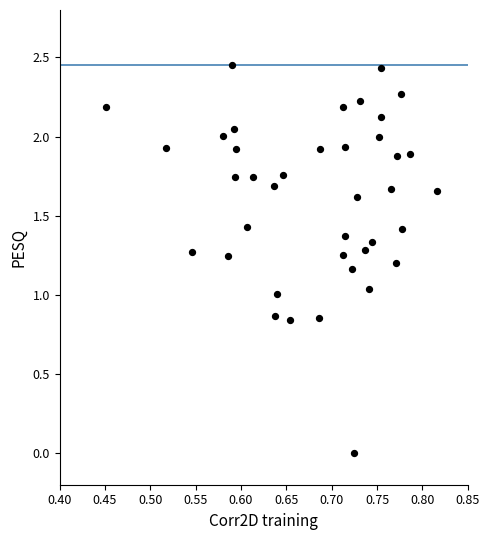

What is the range of X values (max minus min)?

0.4